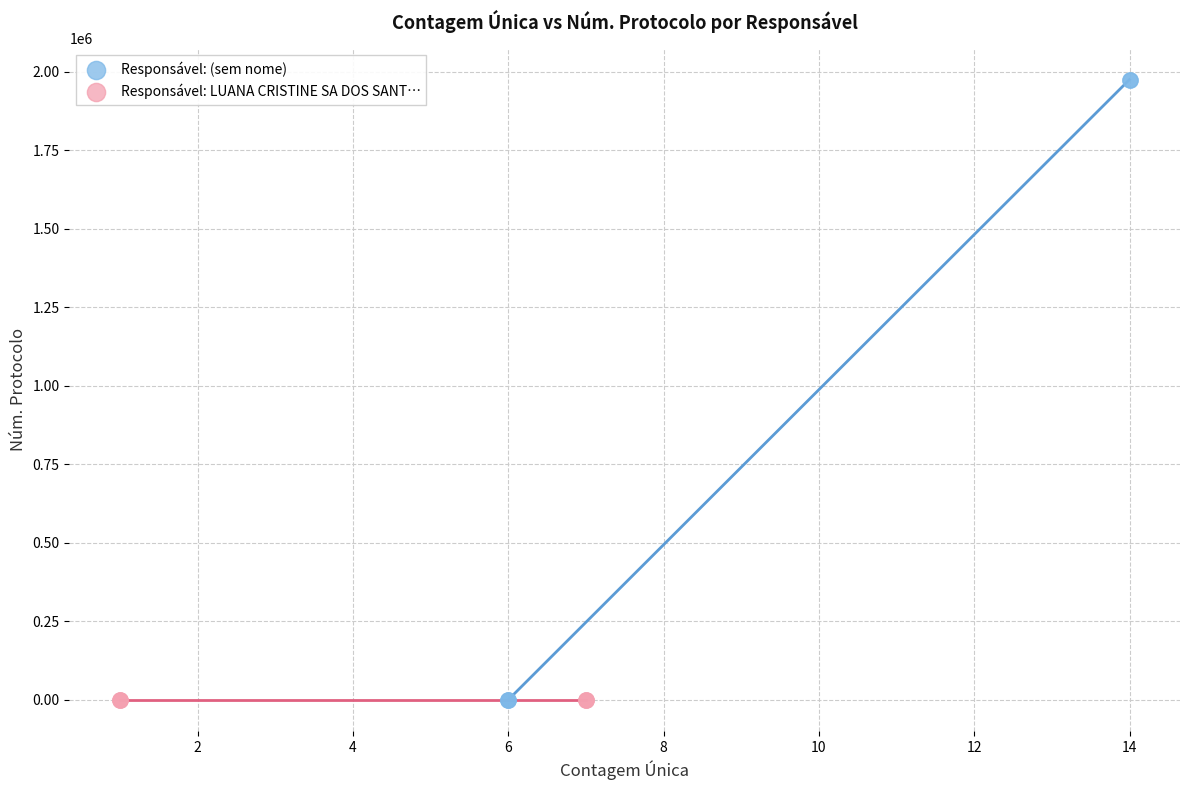

Which series contains the highest Y value?

Responsável: (sem nome)